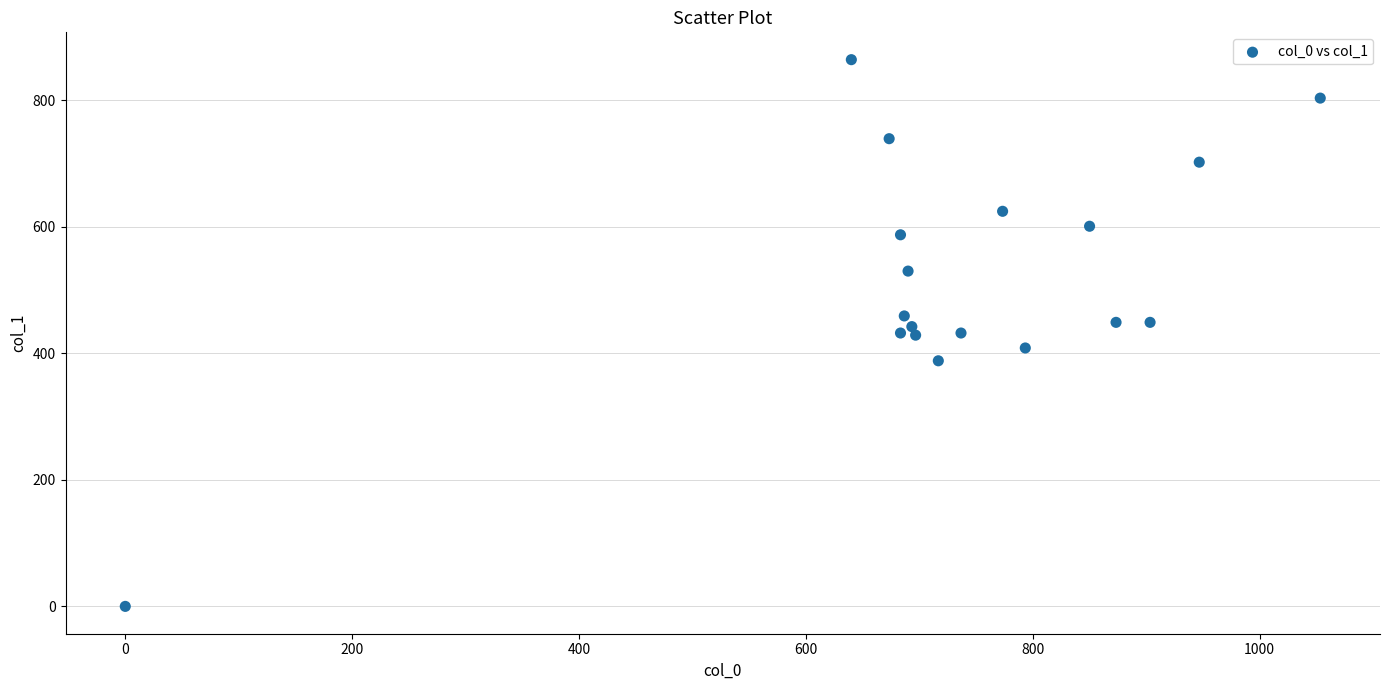

What is the range of Y values (max minus min)?

864.0